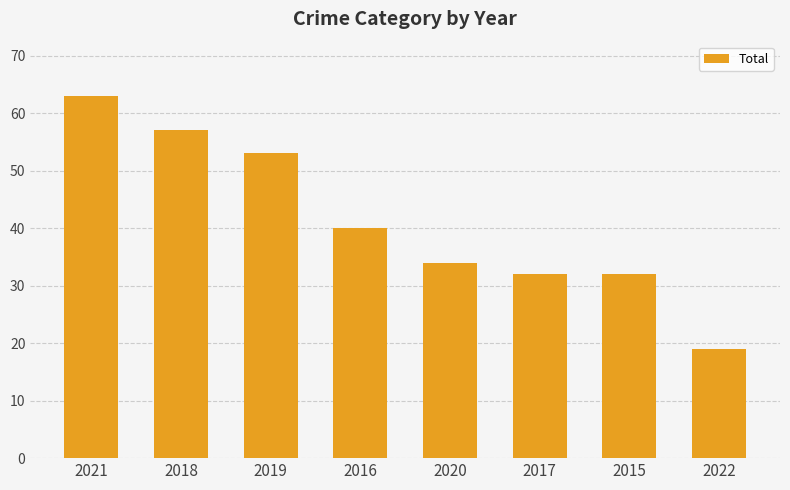

What is the ratio of the value at 2015 to the value at 2022?

1.7